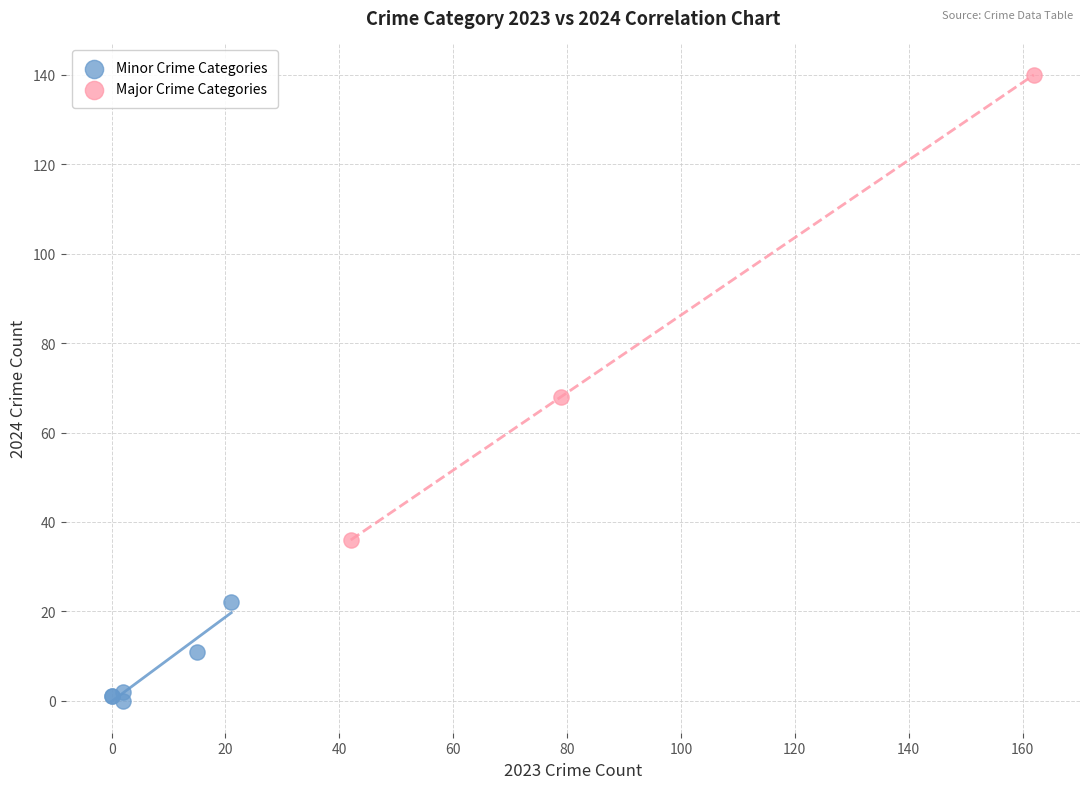

Which series has the widest spread of Y values?

Major Crime Categories